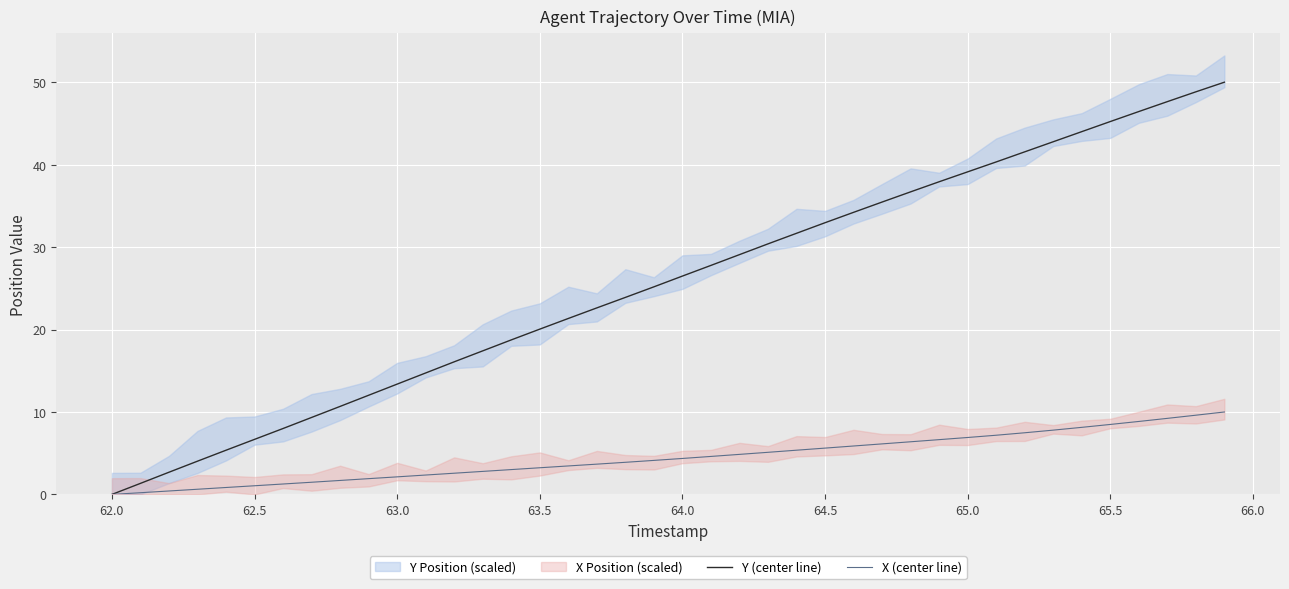

Which series has the largest total across all categories?

Y (center line)